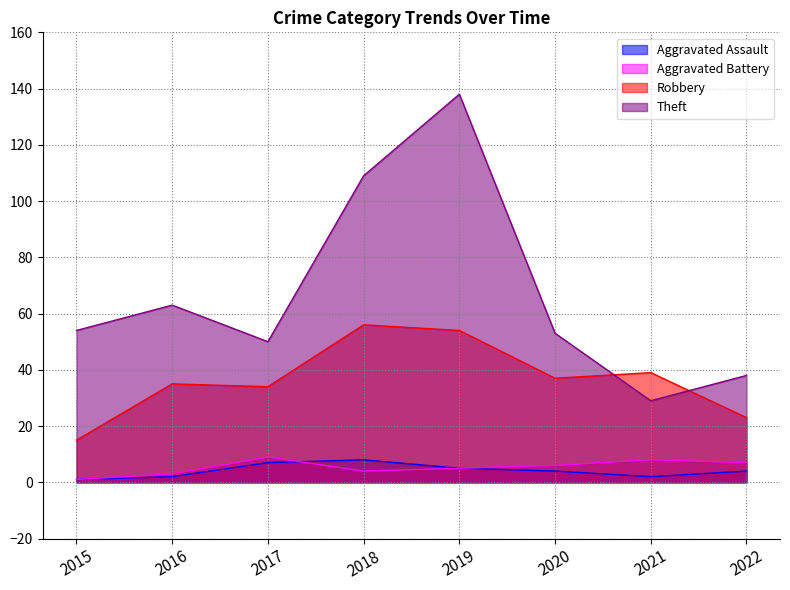

What is the value of the Aggravated Assault point at the 6th from the left?

4